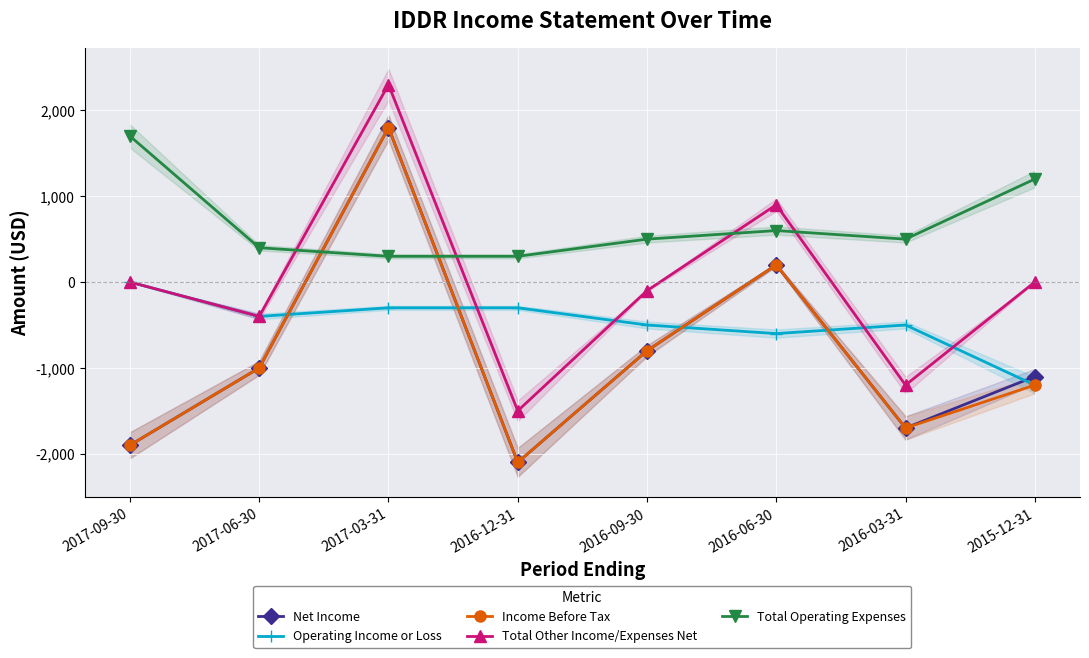

What is the average value of the Operating Income or Loss series?

-475